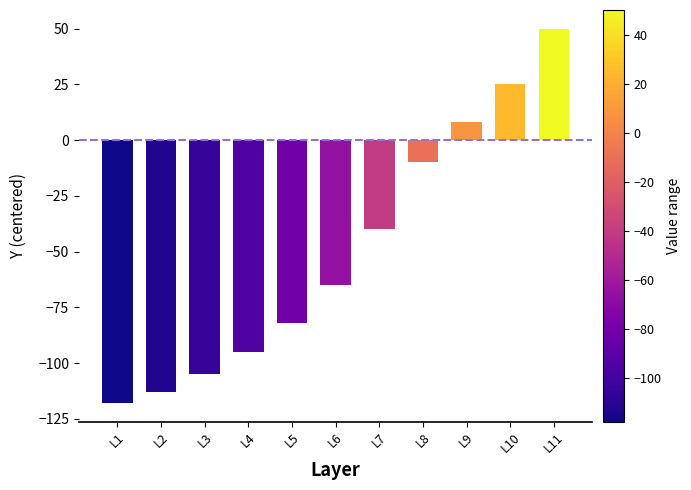

What is the value of the 8th bar from the left?

-10